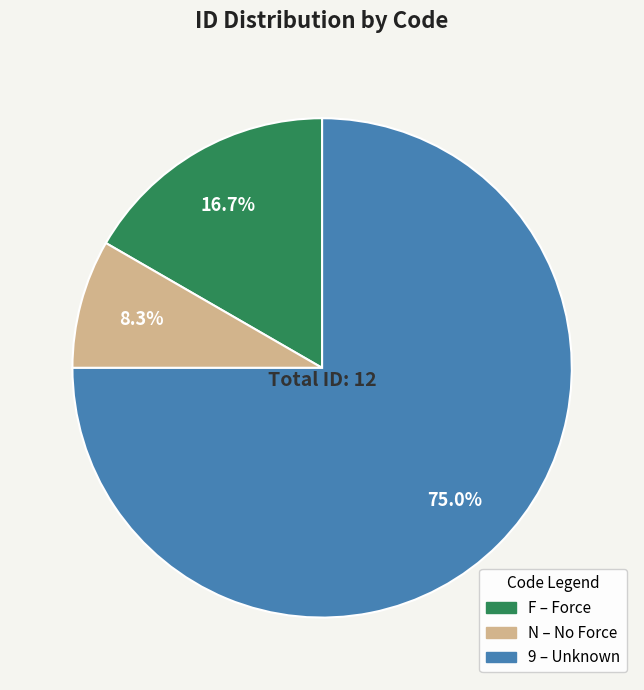

Between 9 and N, which is larger?

9